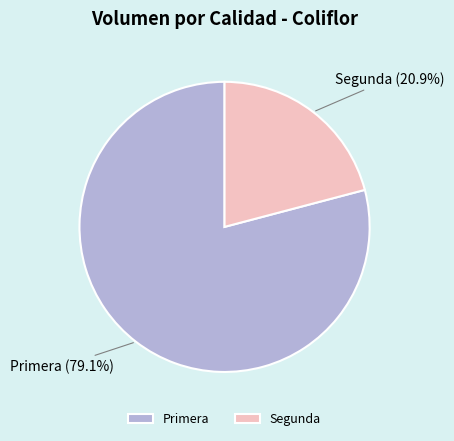

Is it true that Segunda is 21% of the pie?

True